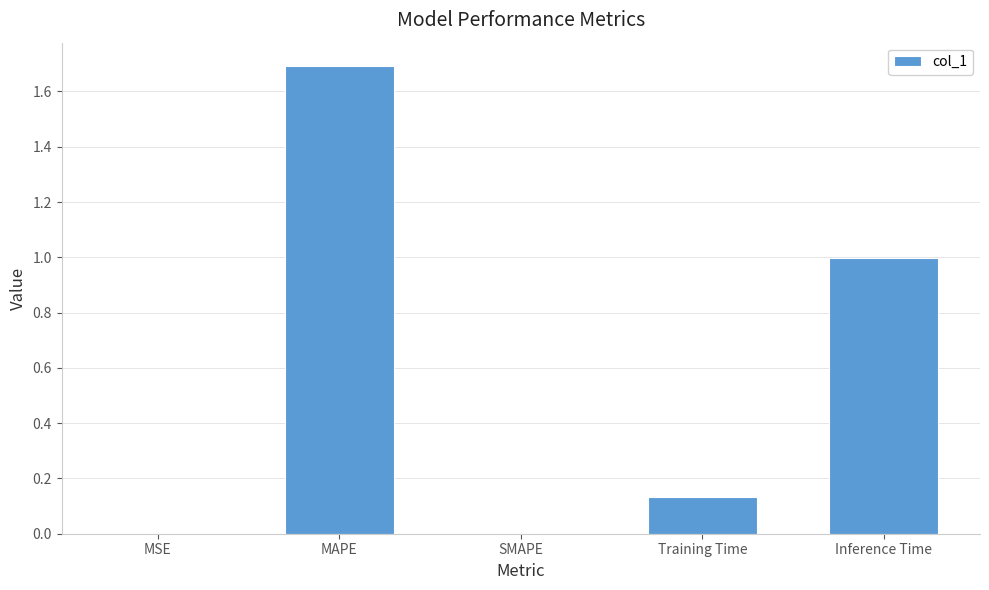

Which category has the highest value across all series?

MAPE